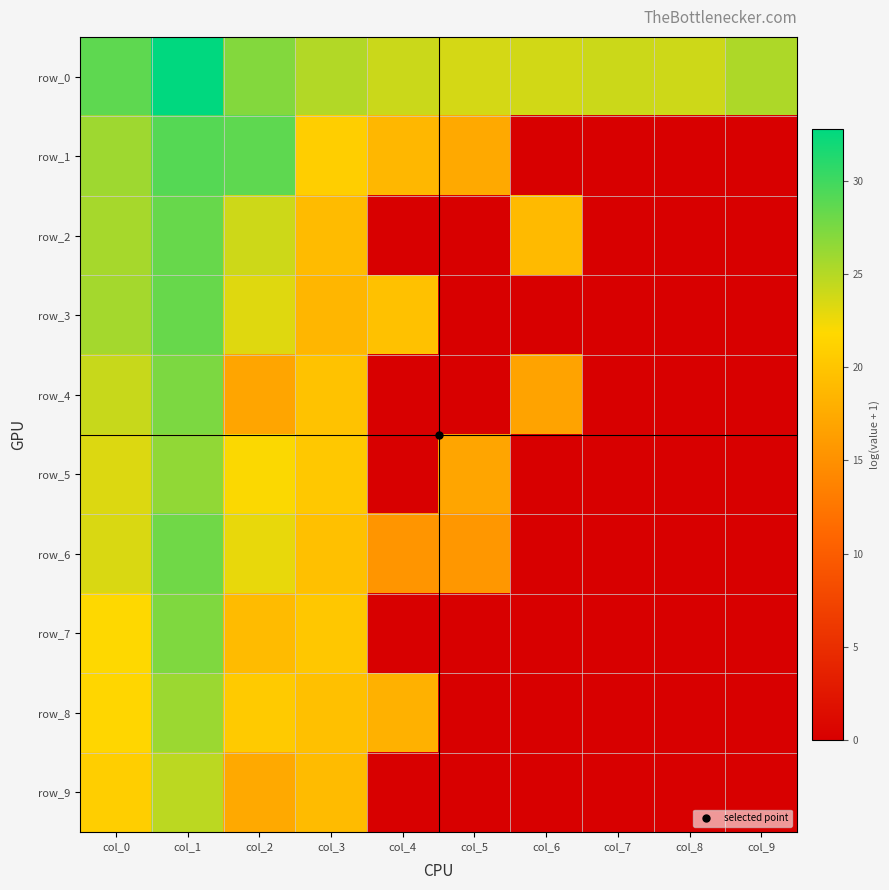

Is the value of row_5 at col_6 greater than the value of row_7 at col_3?

No